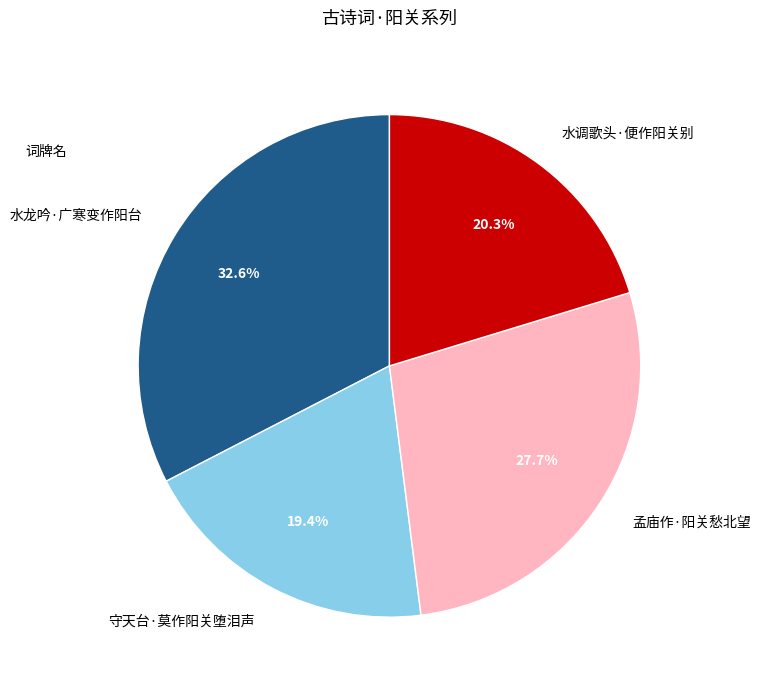

Is 水龙吟·广寒变作阳台 the majority of the pie?

No